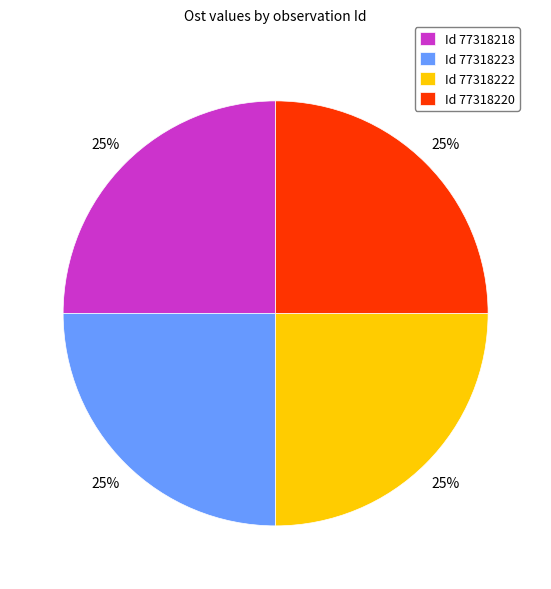

To the nearest percent, what percentage of the pie is Id 77318223?

25%